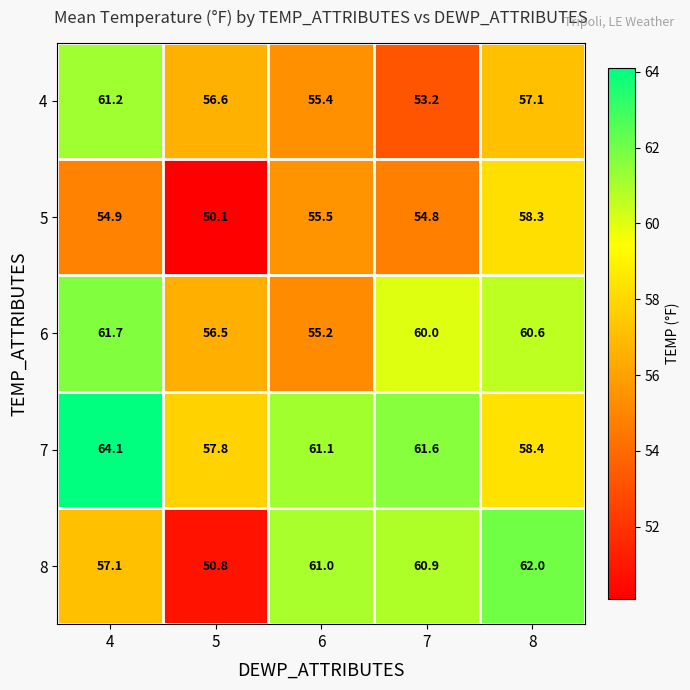

List the series in order of their peak value, highest first.

7, 8, 6, 4, 5